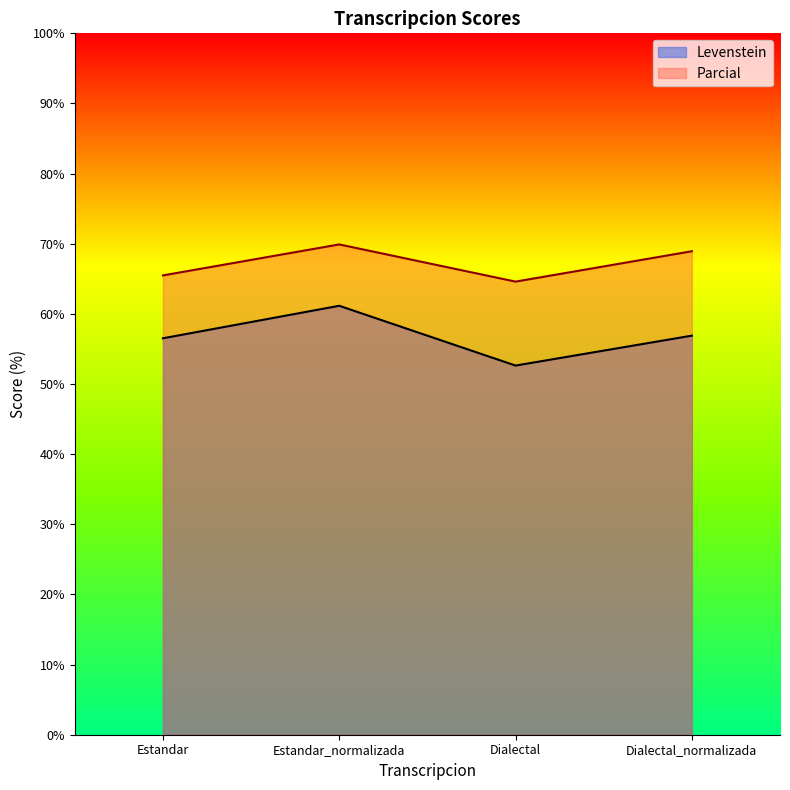

Which series has the largest total across all categories?

Parcial